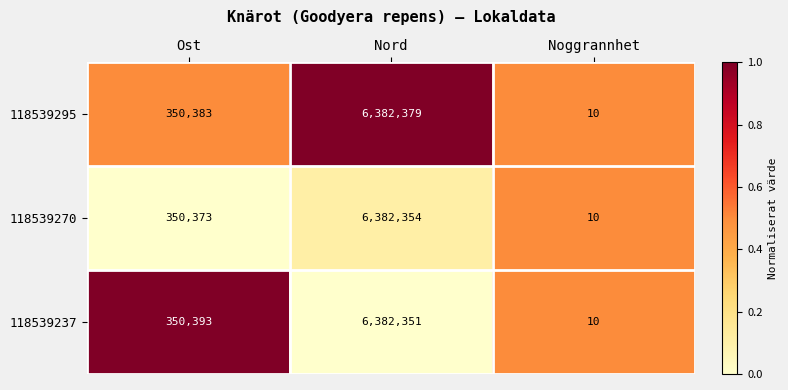

List the series in order of their overall mean, lowest first.

118539270, 118539237, 118539295